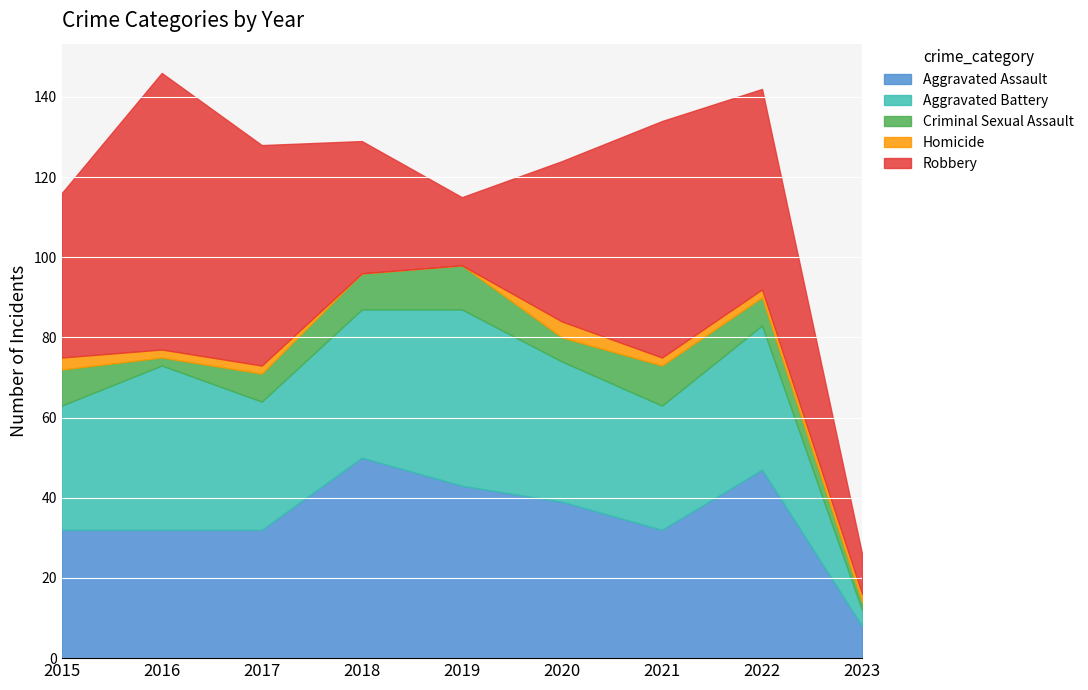

How many Criminal Sexual Assault values are between 6 and 9?

5